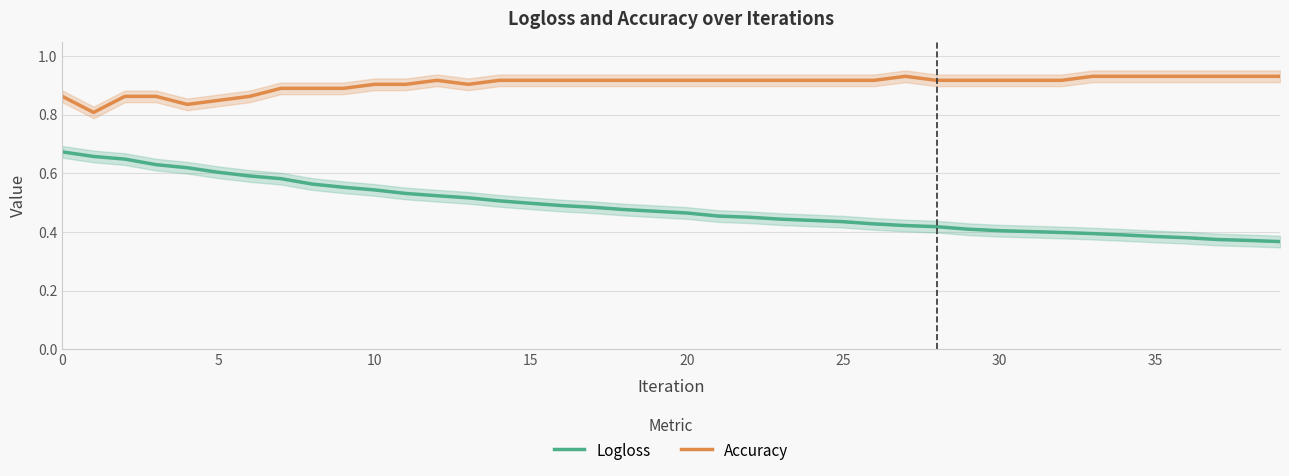

What is the difference between the highest and lowest values at 32?

0.5